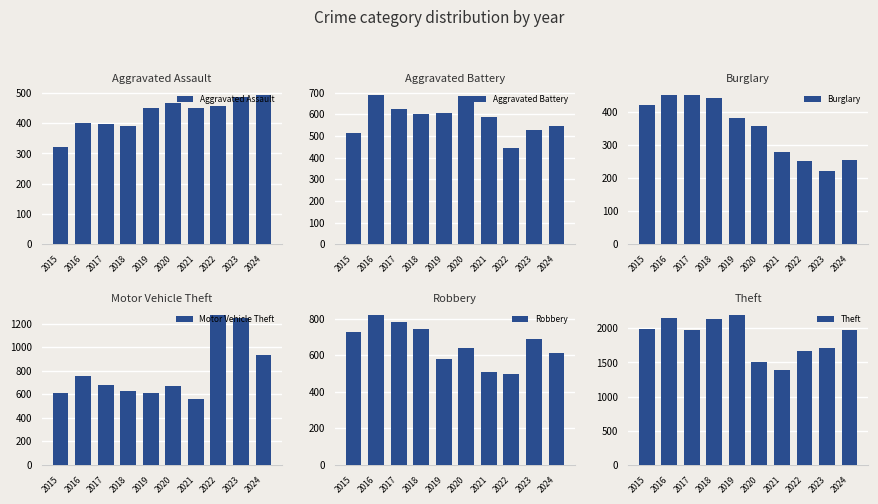

How many groups of bars are there?

10